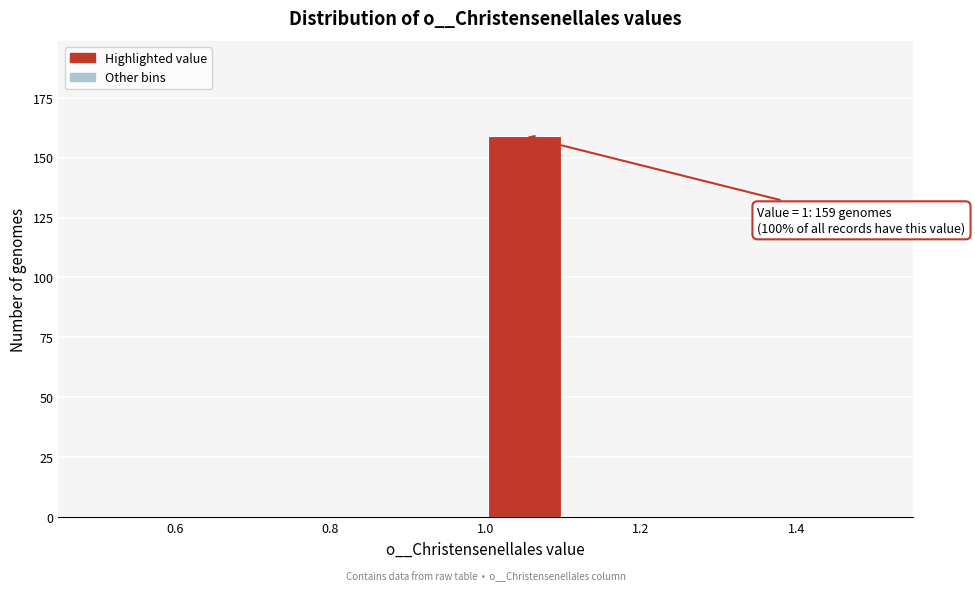

Over which range of the x-axis is the bar tallest?

1.0 to 1.1